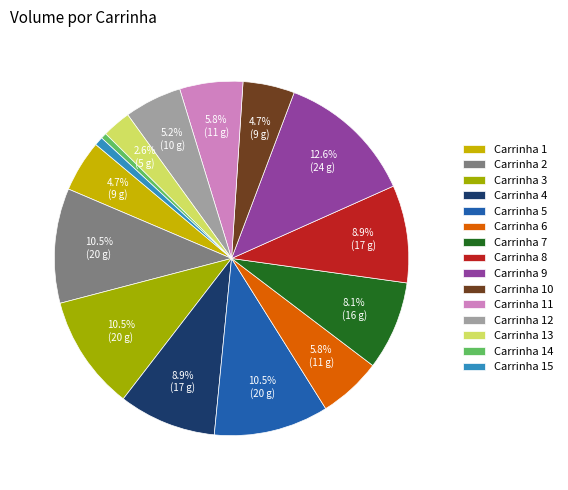

Between Carrinha 12 and Carrinha 13, which is larger?

Carrinha 12